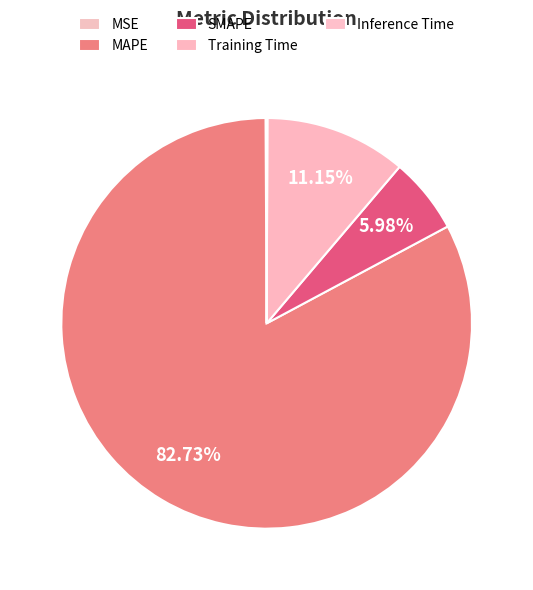

Rank the categories by value from highest to lowest.

MAPE, Training Time, SMAPE, MSE, Inference Time